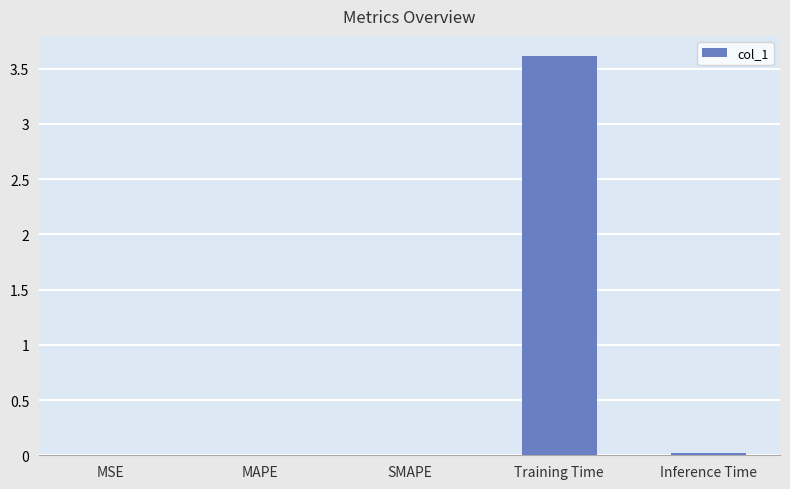

The chart shows a value of 0.0 at Inference Time. True or false?

True